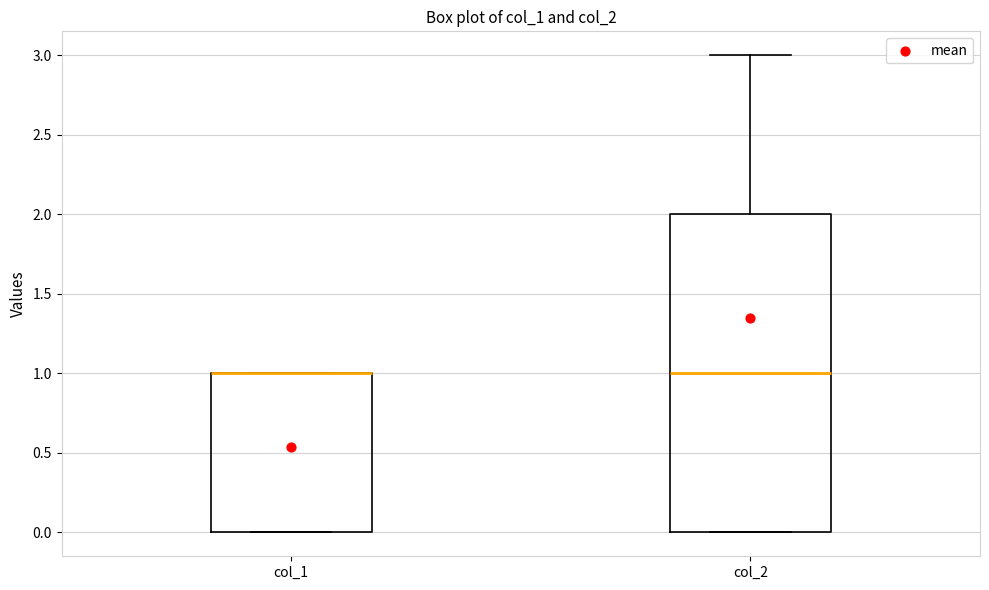

Which box is the tallest, from its lower edge to its upper edge?

col_2